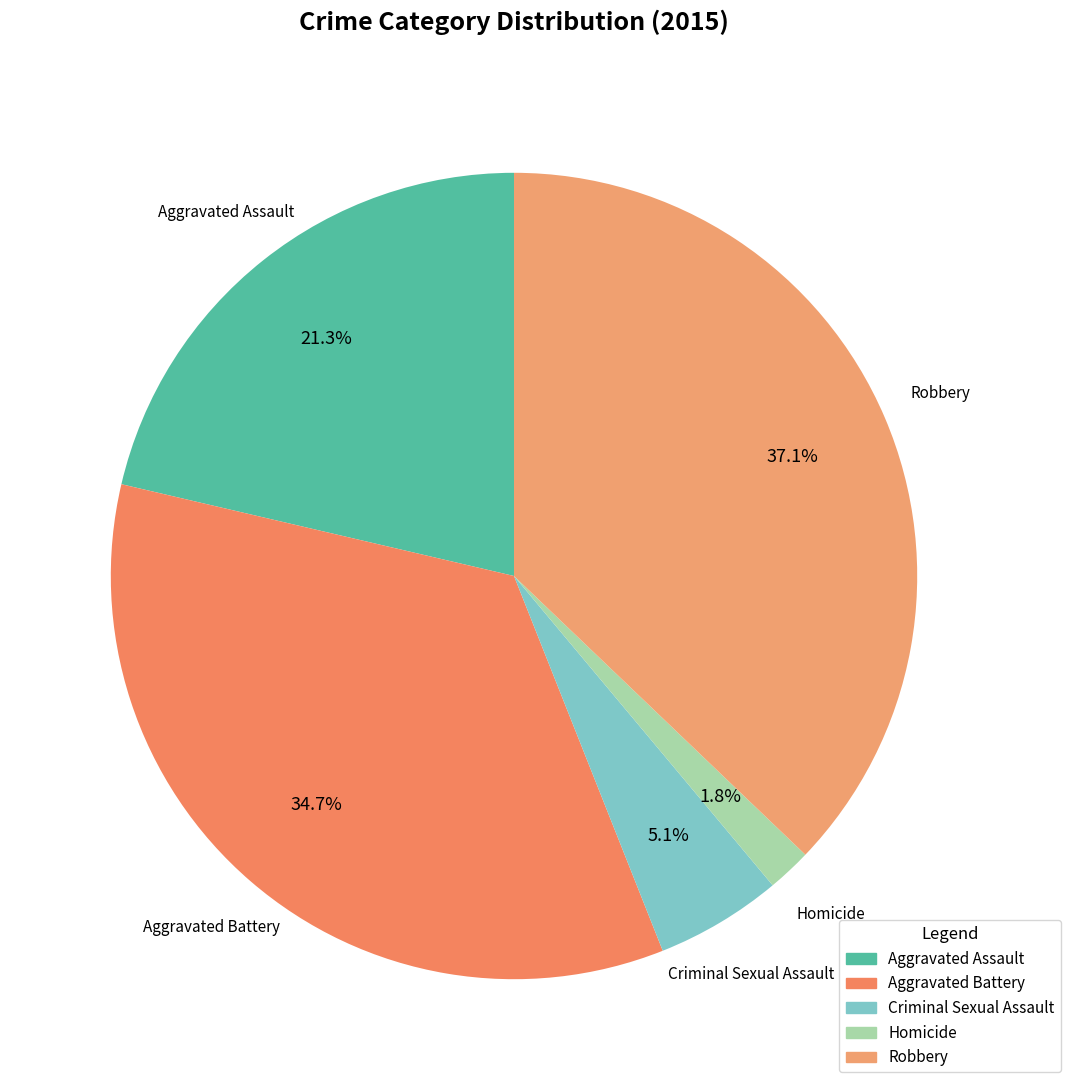

Between Homicide and Aggravated Assault, which is larger?

Aggravated Assault